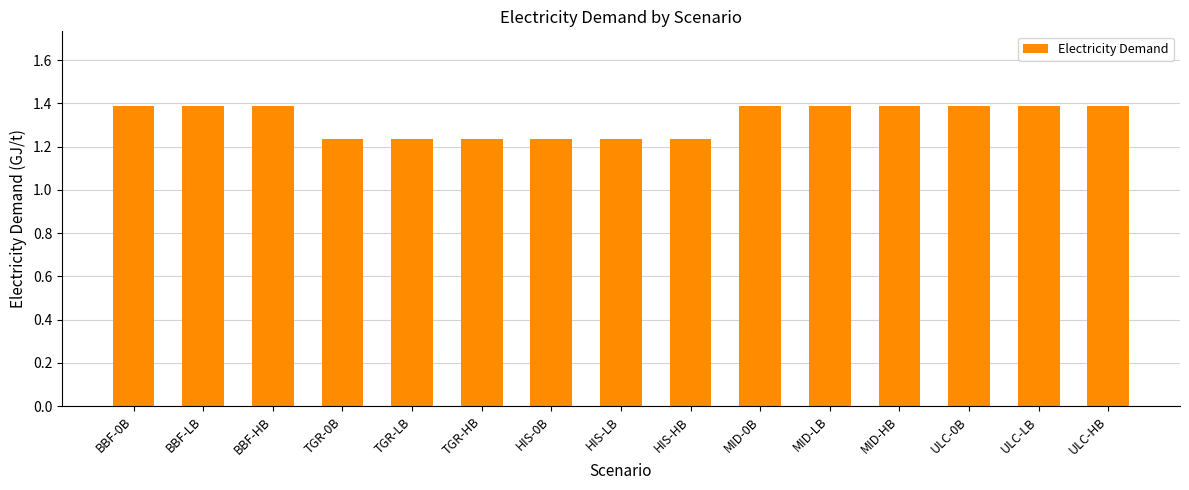

What is the ratio of the value at HIS-LB to the value at BBF-0B?

0.9